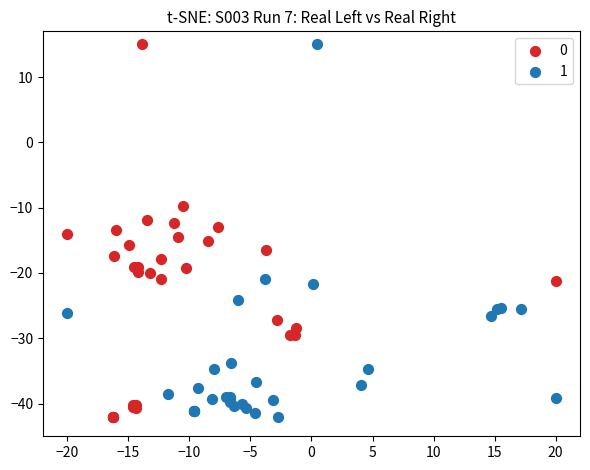

What are all the series names shown in the legend?

0, 1